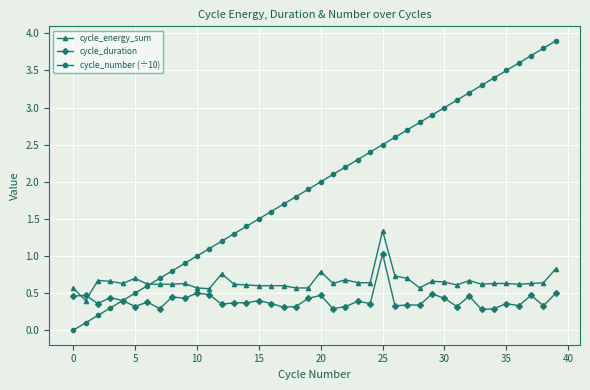

Which series has the widest spread of values?

cycle_number (÷10)